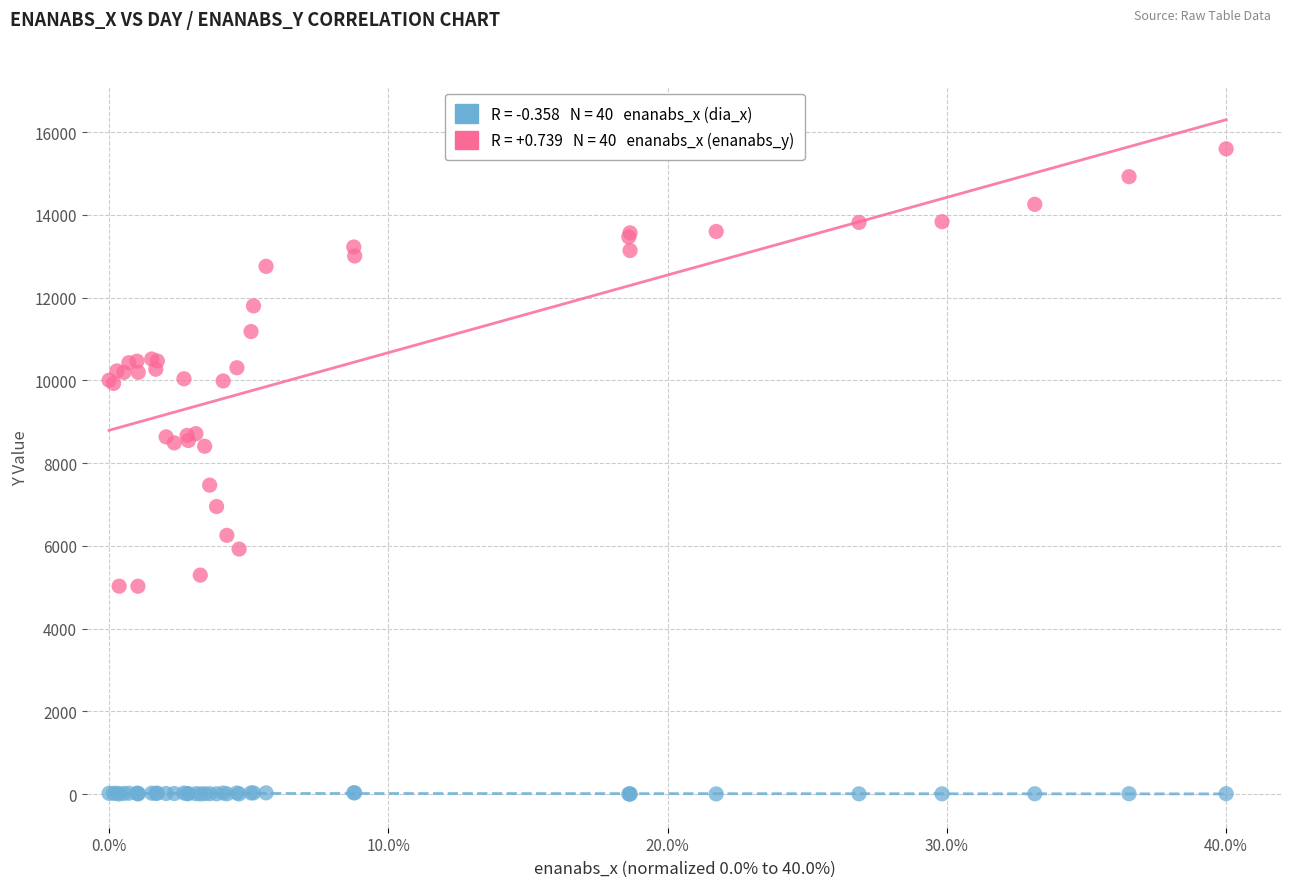

Across all series, what Y value is closest to 7799?

7467.7